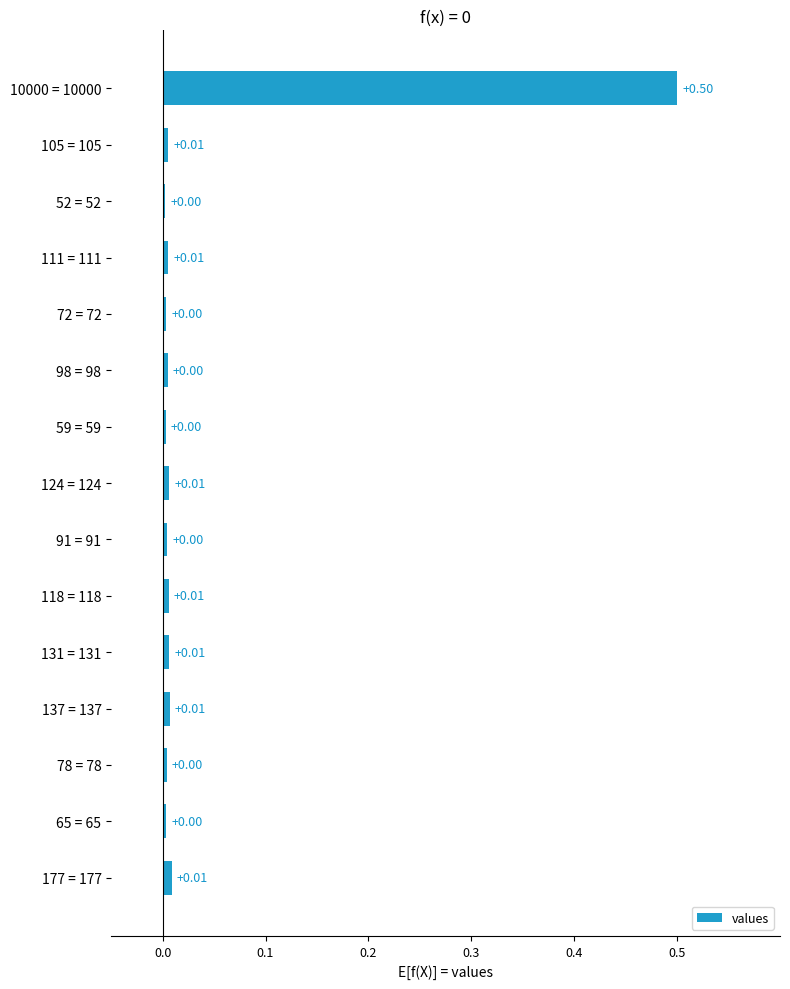

Does the chart contain any negative values?

No